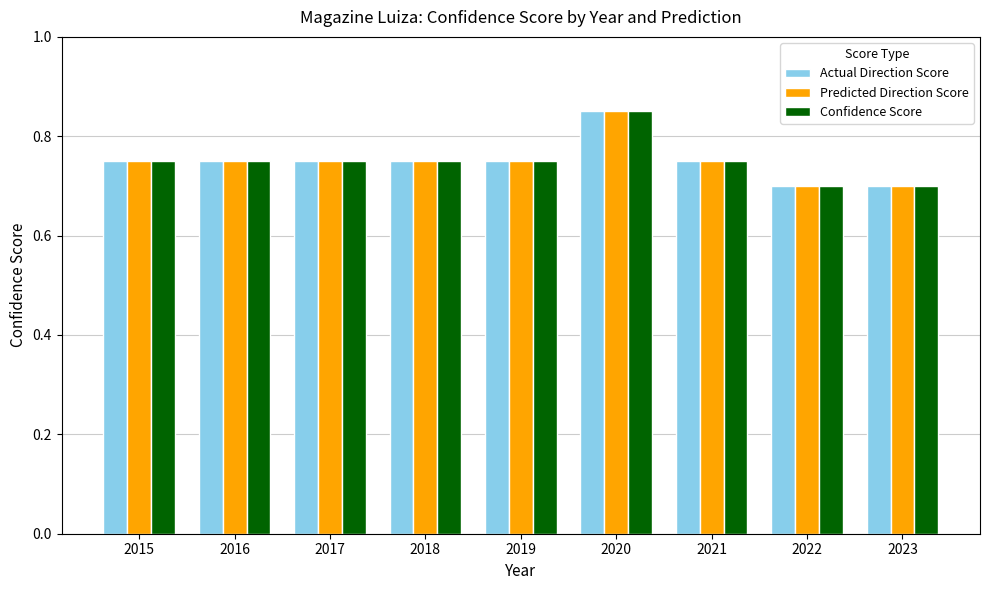

Are the bars horizontal?

No